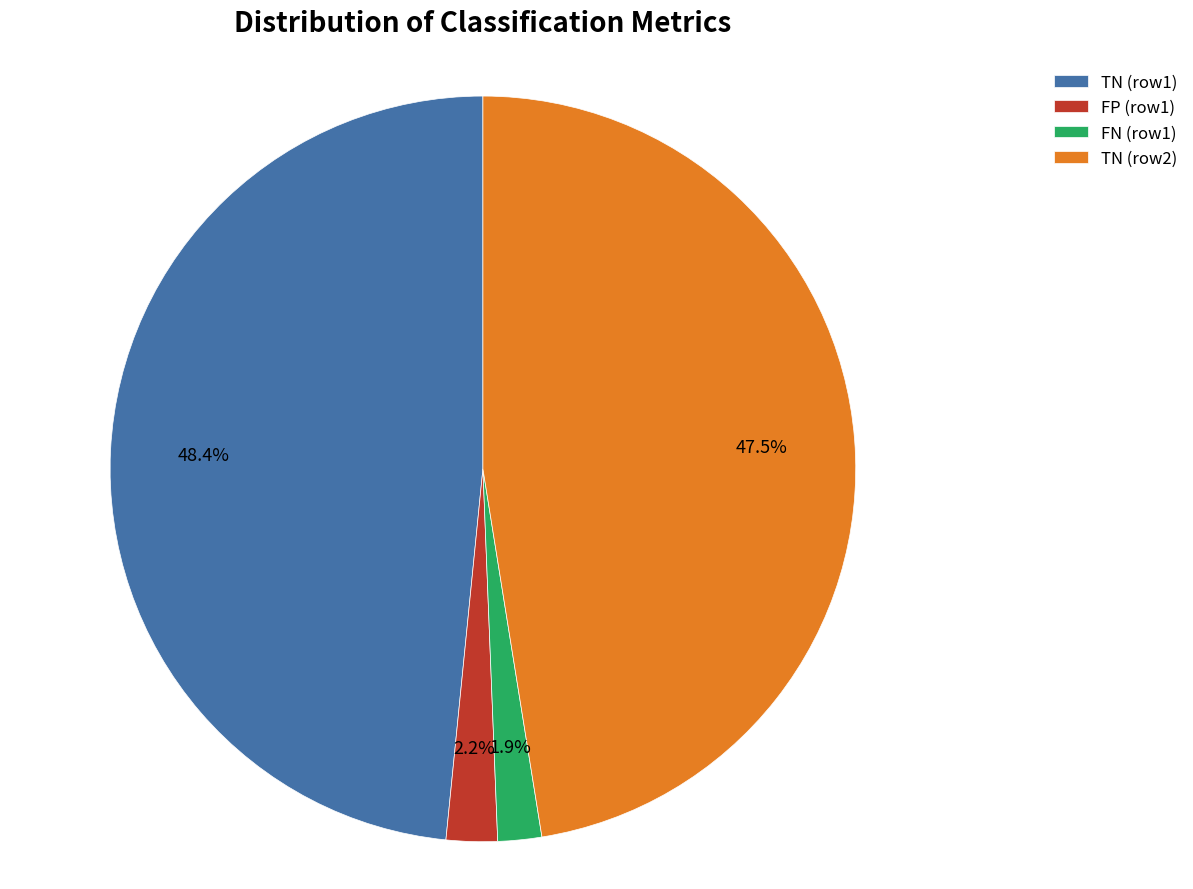

What percentage do FN (row1) and TN (row2) together represent?

49.4%